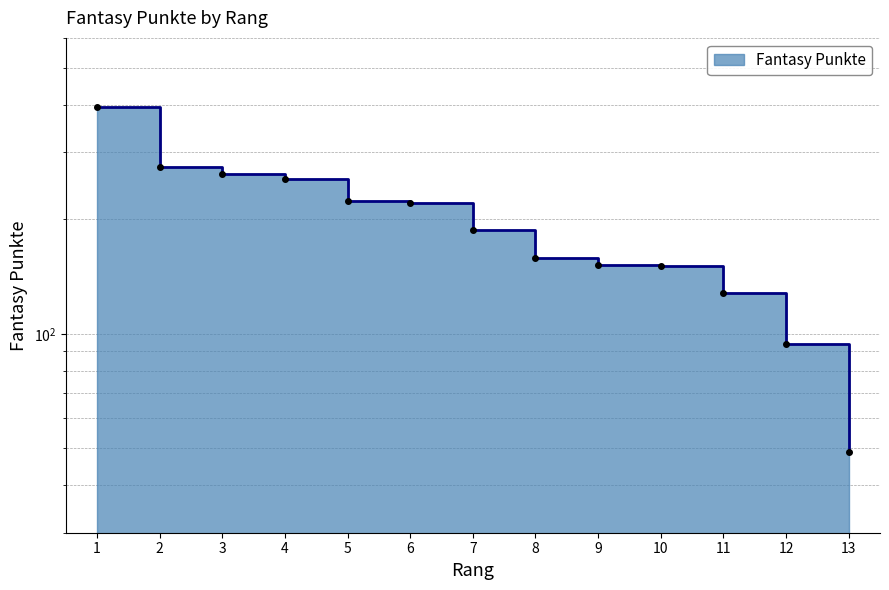

What is the difference between the maximum and second lowest values?

301